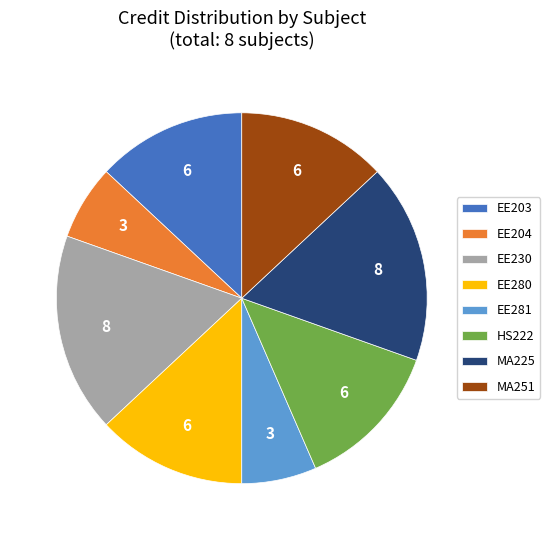

Which has a higher value, EE204 or MA225?

MA225